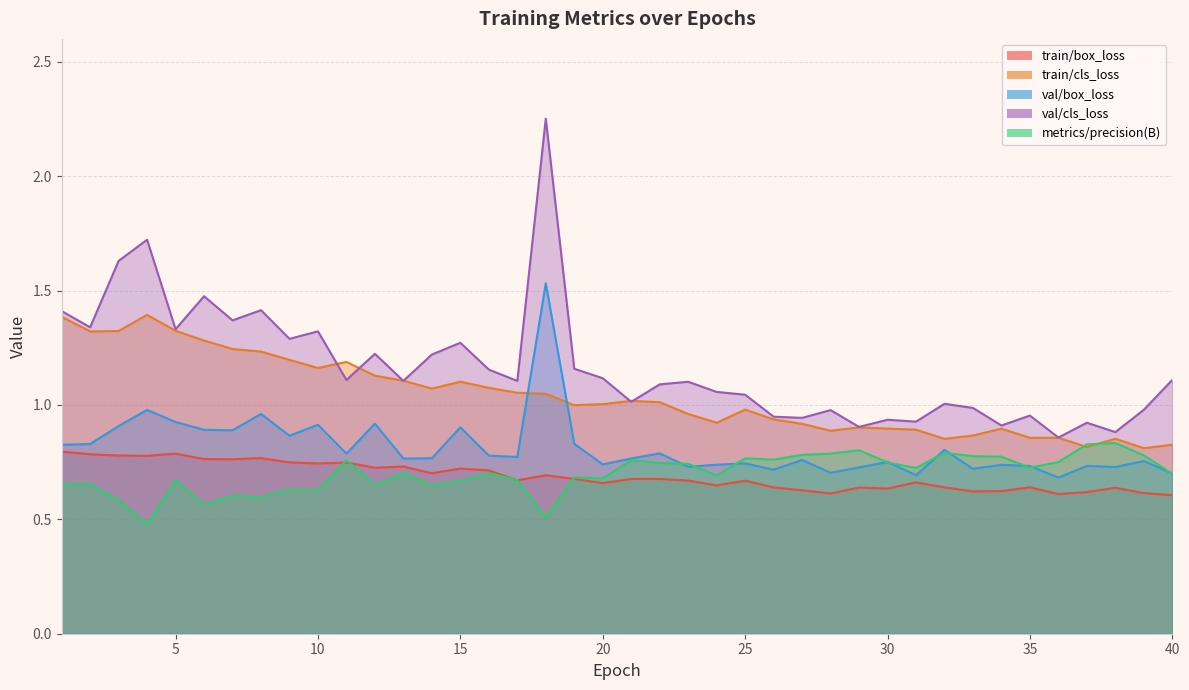

What is the value of the metrics/precision(B) point at the 16th from the left?

0.7